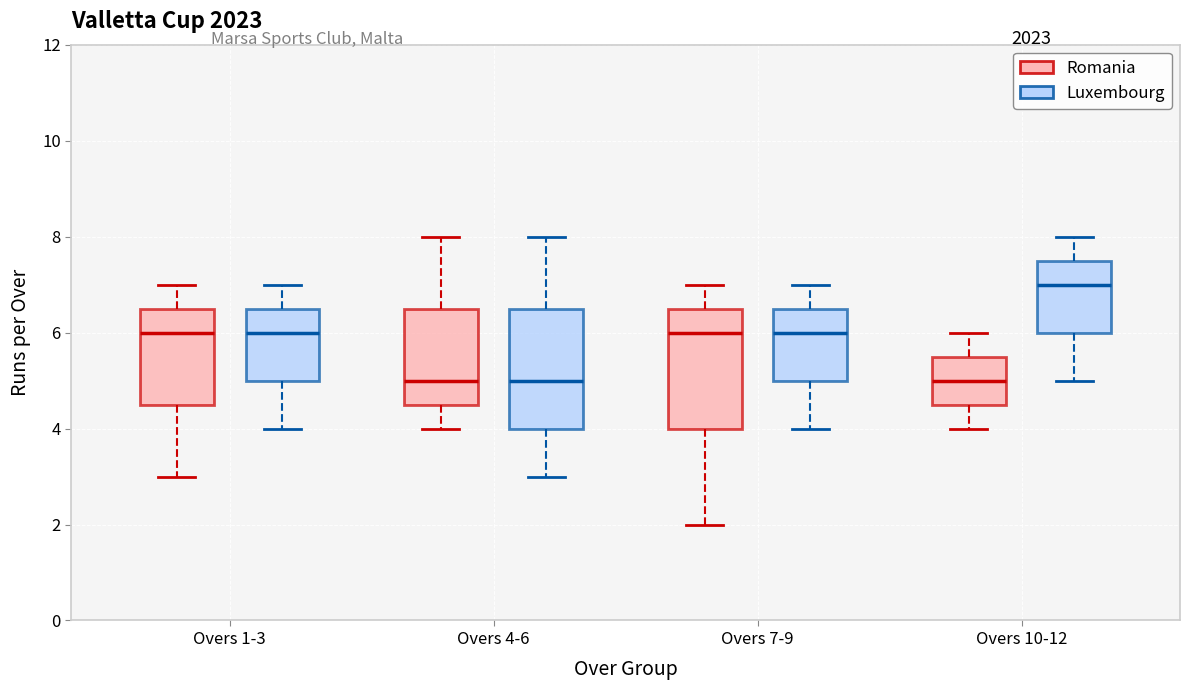

Where is the lower edge of the box for Overs 7-9 (Luxembourg) on the y-axis? The values are not printed on the chart, so give them approximately, as read against the axis.

5.0